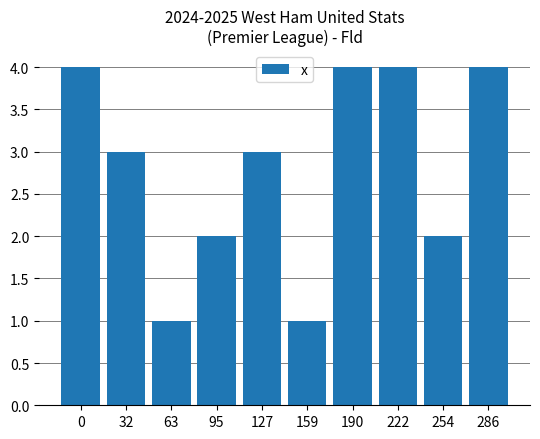

What is the change in value from 32 to 190?

+1